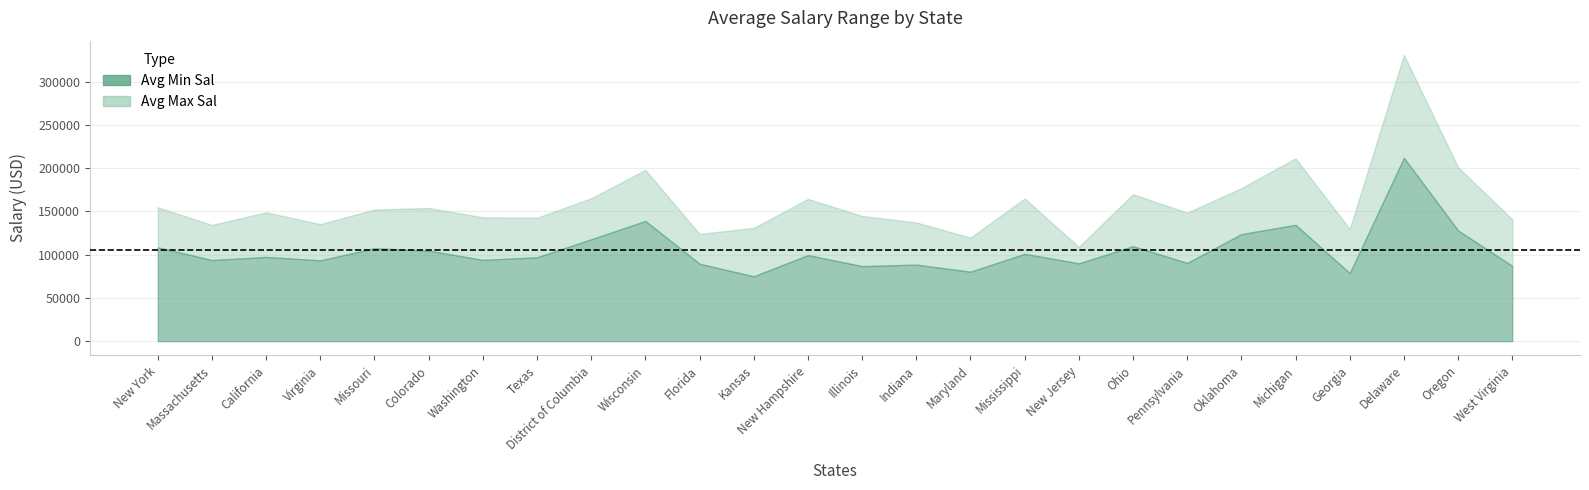

The Avg Min Sal series shows 93440.0 at Virginia. True or false?

True